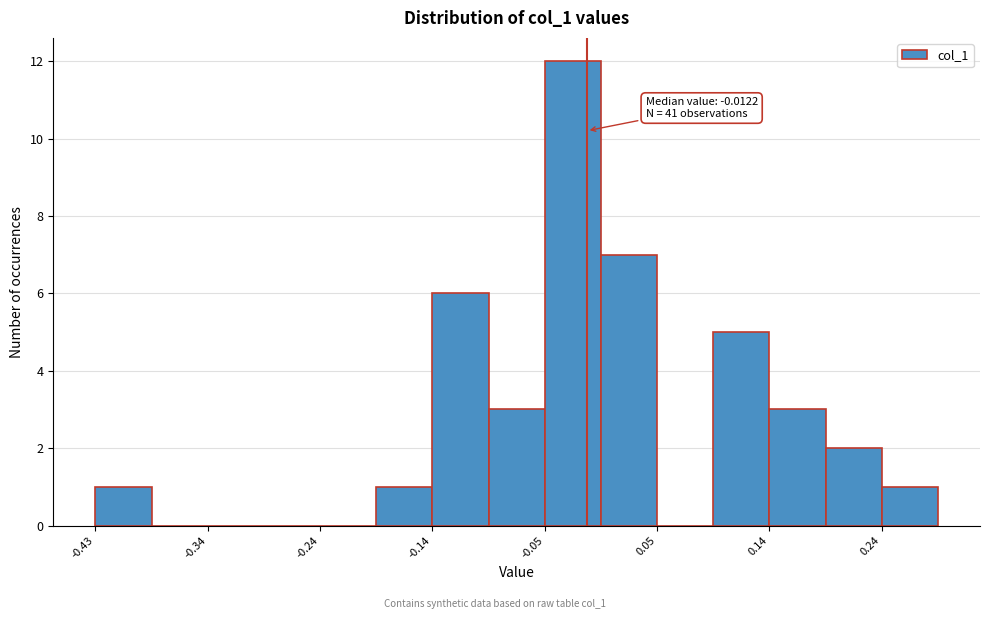

Over which range of the x-axis is the bar tallest?

-0.05 to 0.00